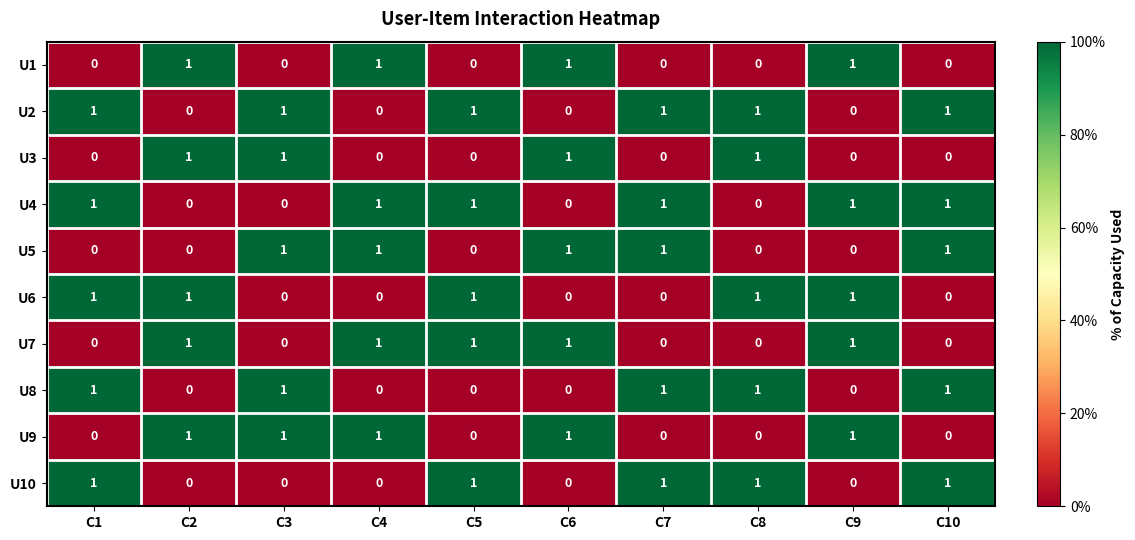

True or false: U4 has a value of 2 at C10.

False